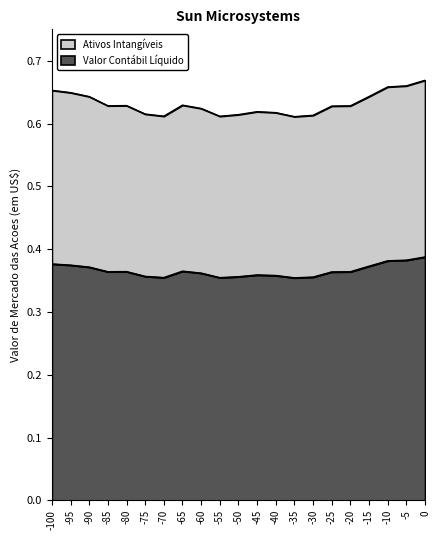

The Valor Contábil Líquido series shows 0.5 at -85. True or false?

False